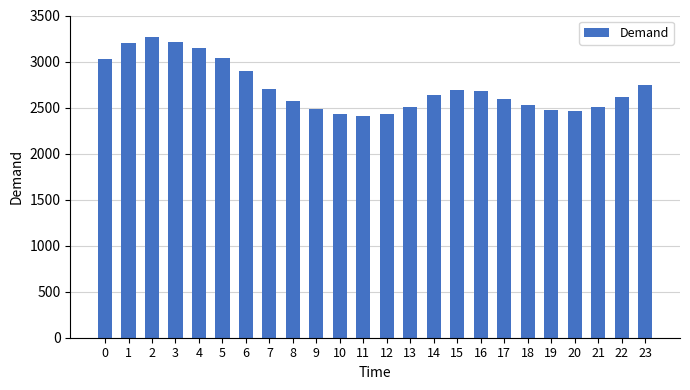

What is the sum of all values?

65246